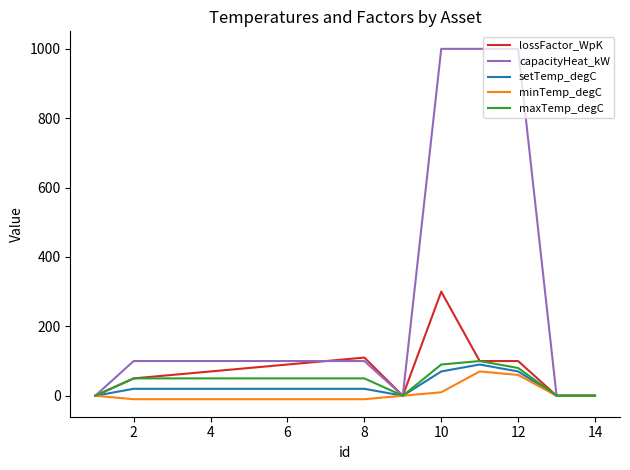

Which series has the largest range (max minus min)?

capacityHeat_kW